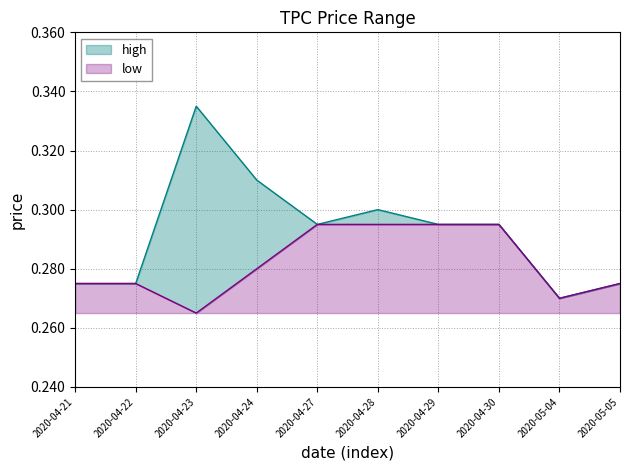

At which category is the sum across all series the highest?

2020-04-23